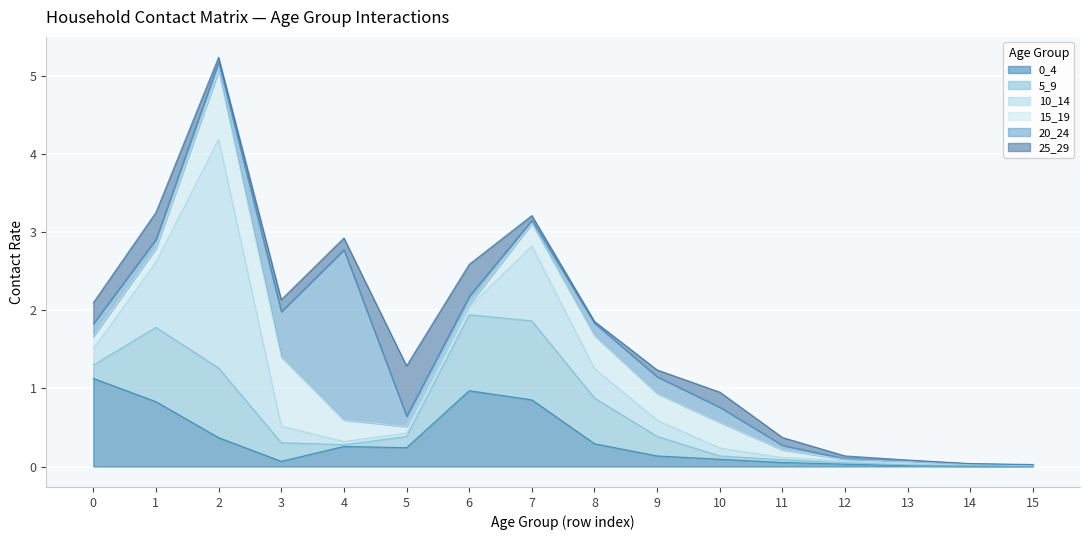

What is the difference between the second highest and second lowest values in the 0_4 series?

1.0